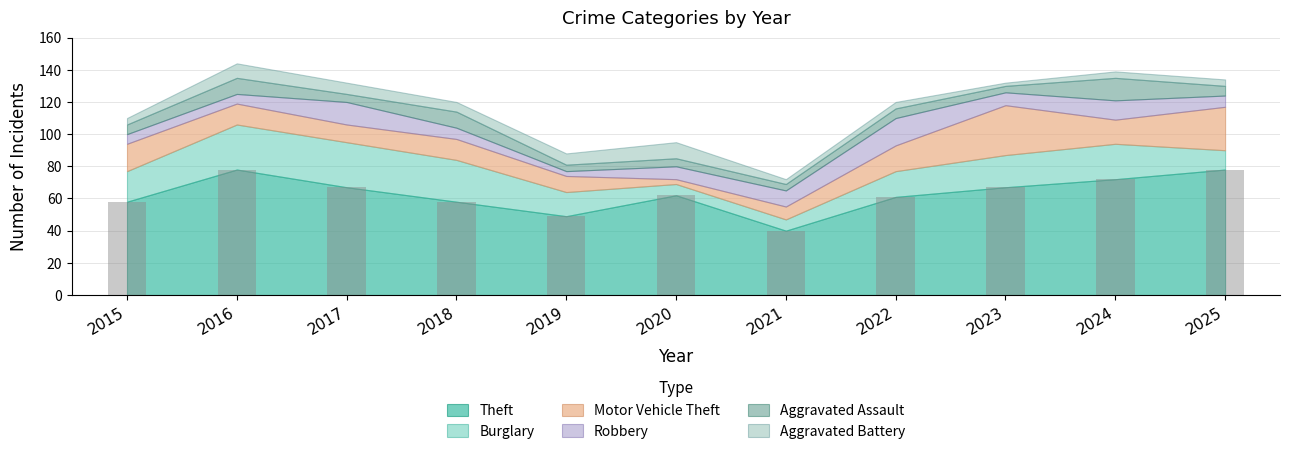

Which has a higher value, 2020 or 2018?

2020